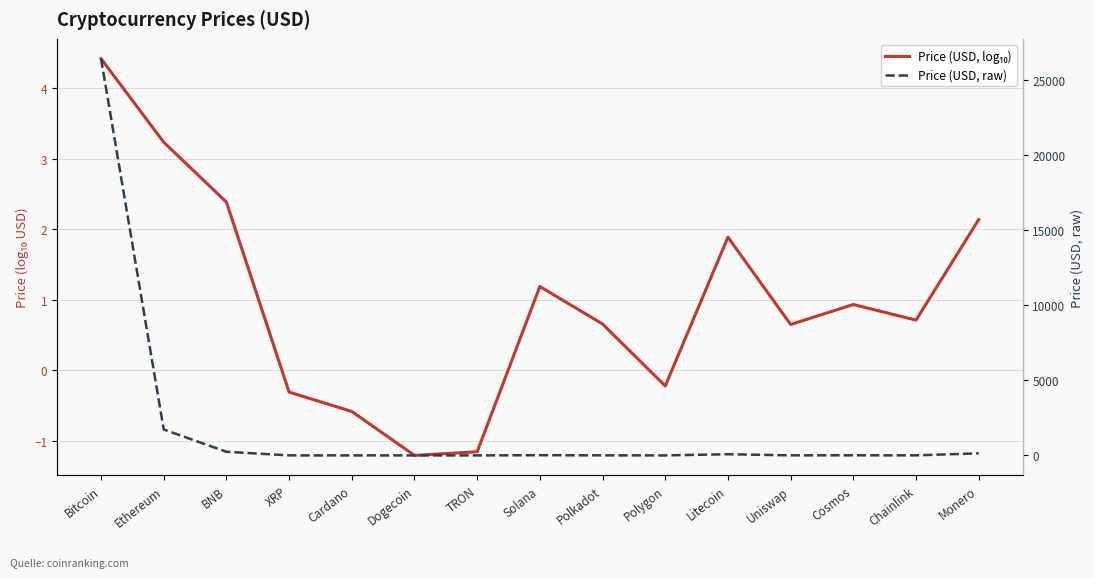

What are all the series names shown in the legend?

Price (USD, log₁₀), Price (USD, raw)